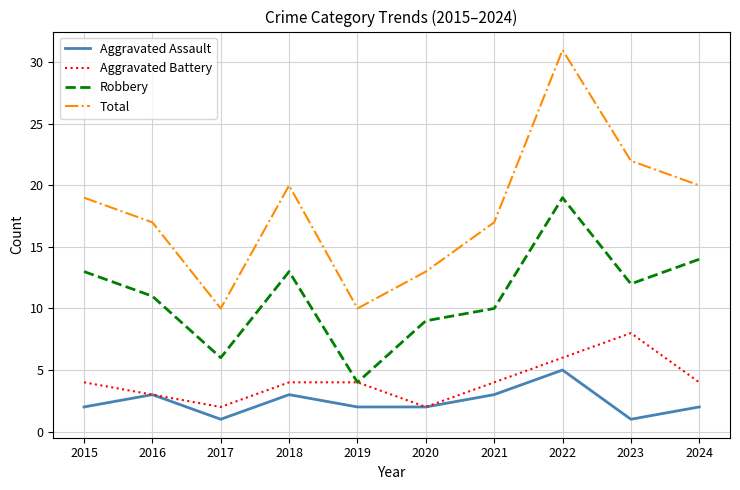

What is the total value across all series at 2015?

38